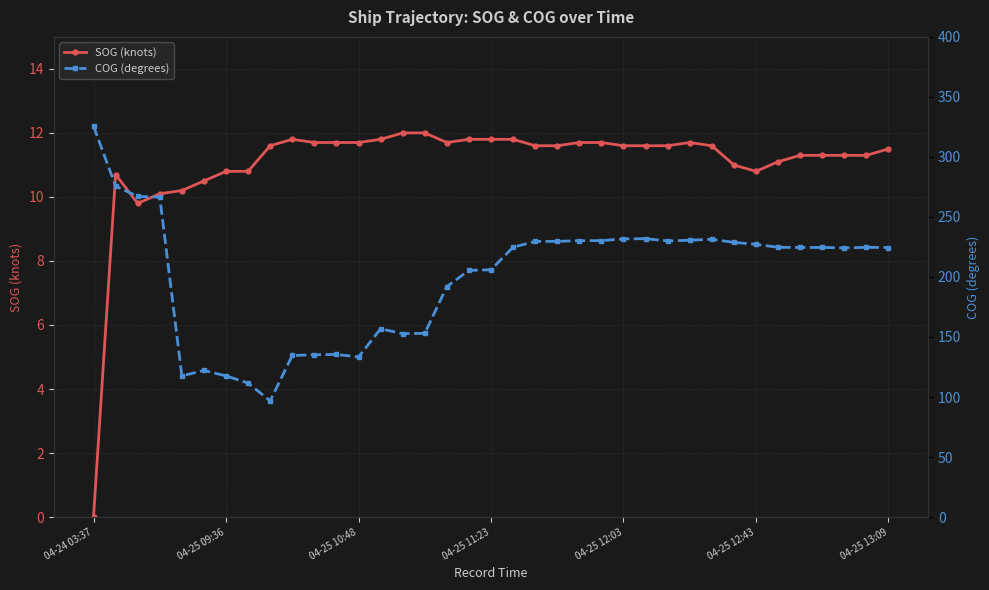

Which category has the lowest value across all series?

04-24 03:37